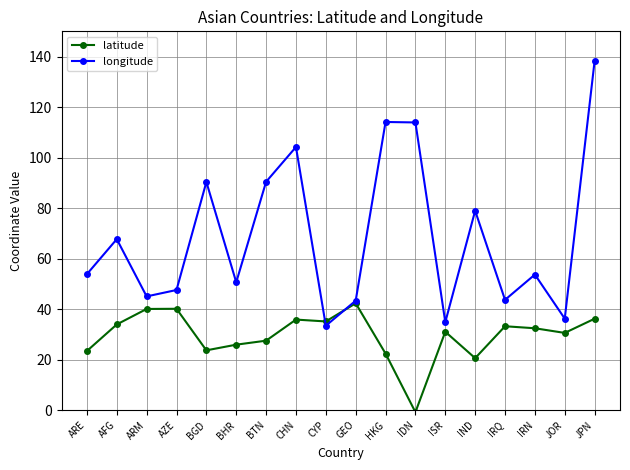

What is the label of the 2nd point from the left?

AFG